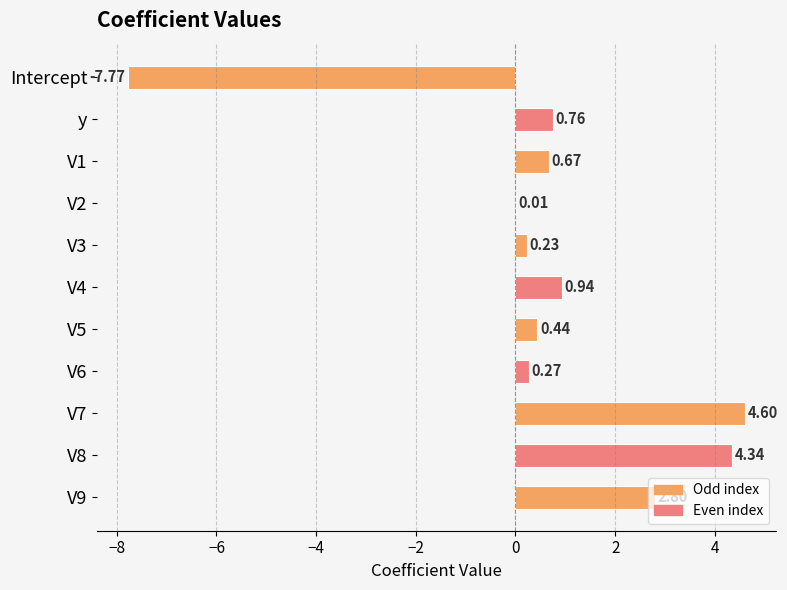

Which has a higher value, V7 or V1?

V7